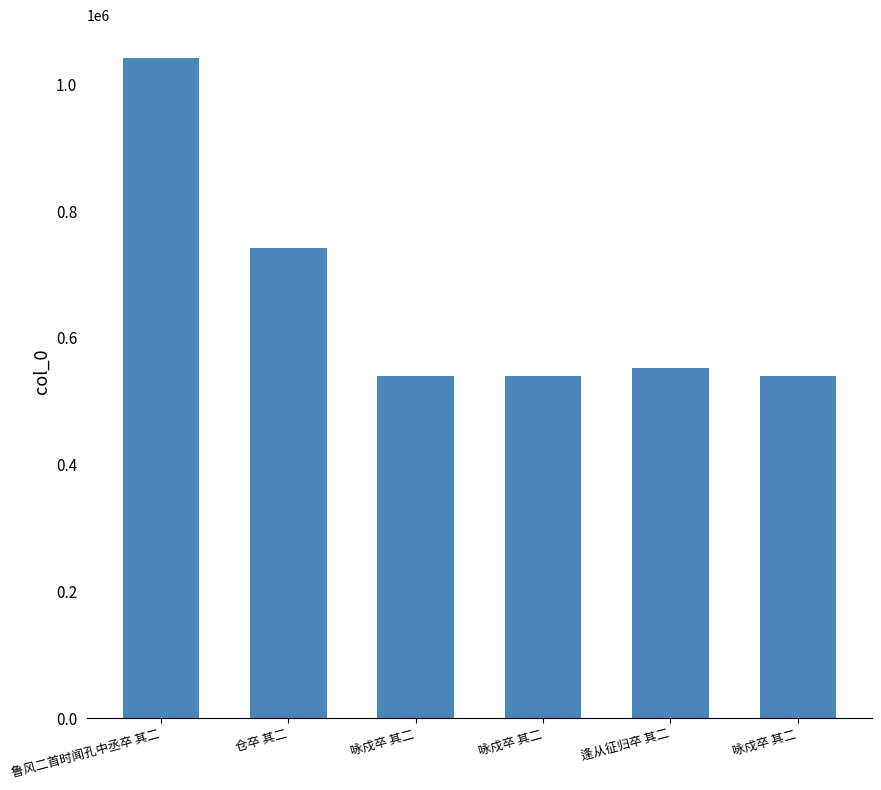

The value at 咏戍卒 其二 is 882278. True or false?

False